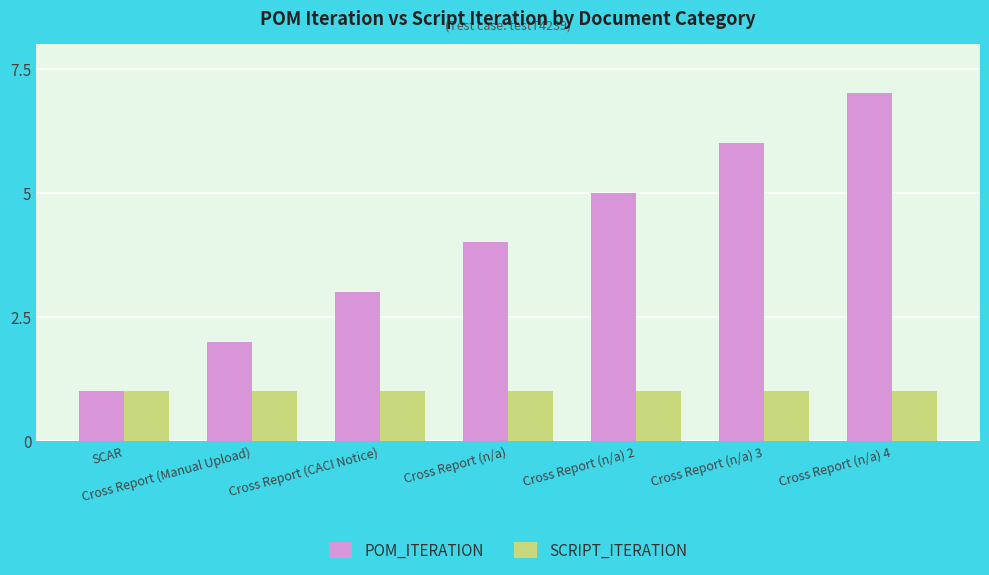

What is the label of the 4th bar from the right?

Cross Report (n/a)